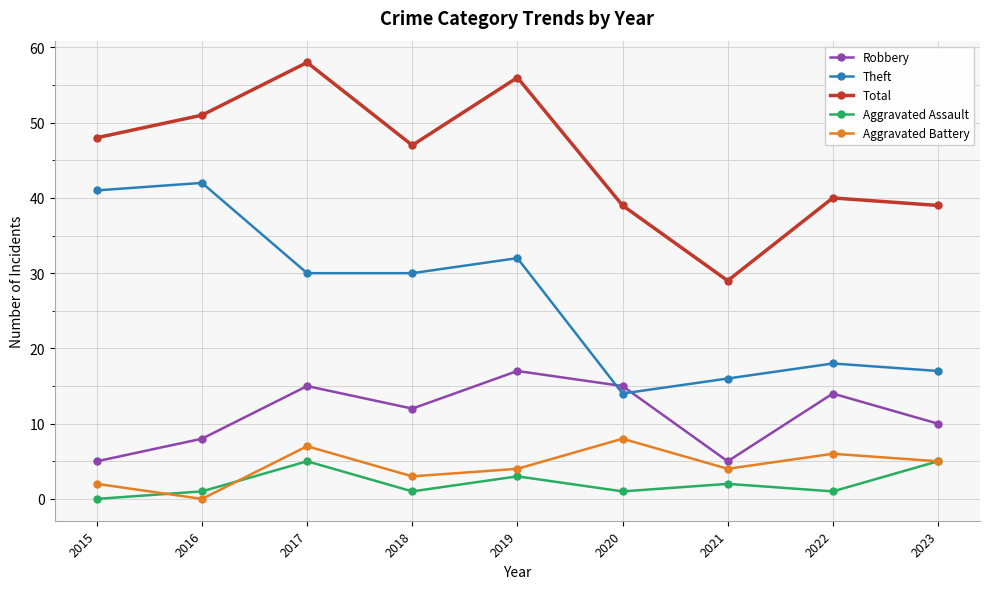

True or false: Theft and Total intersect in this chart.

False